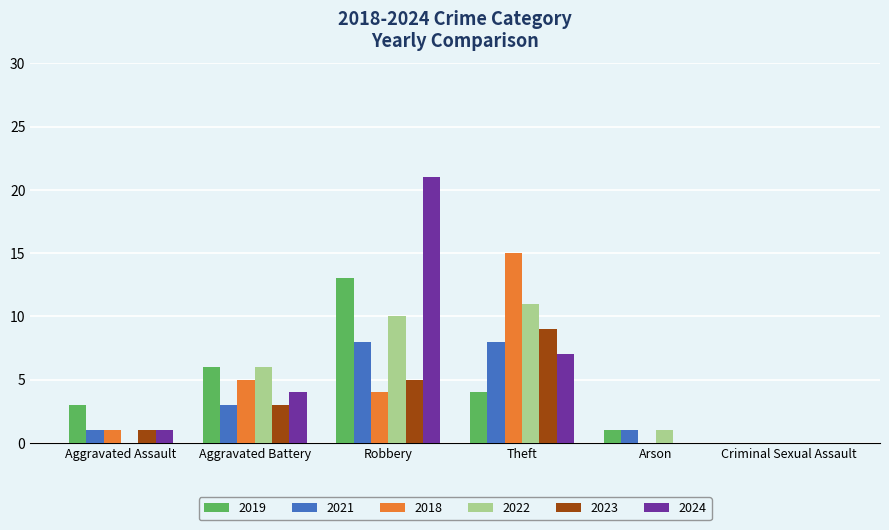

How many categories are shown in the chart?

6